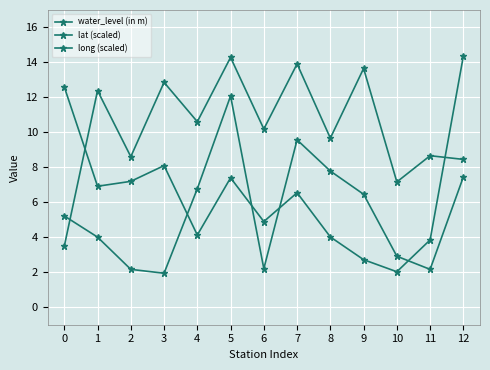

What is the value of the water_level (in m) point at the 6th from the left?

7.4